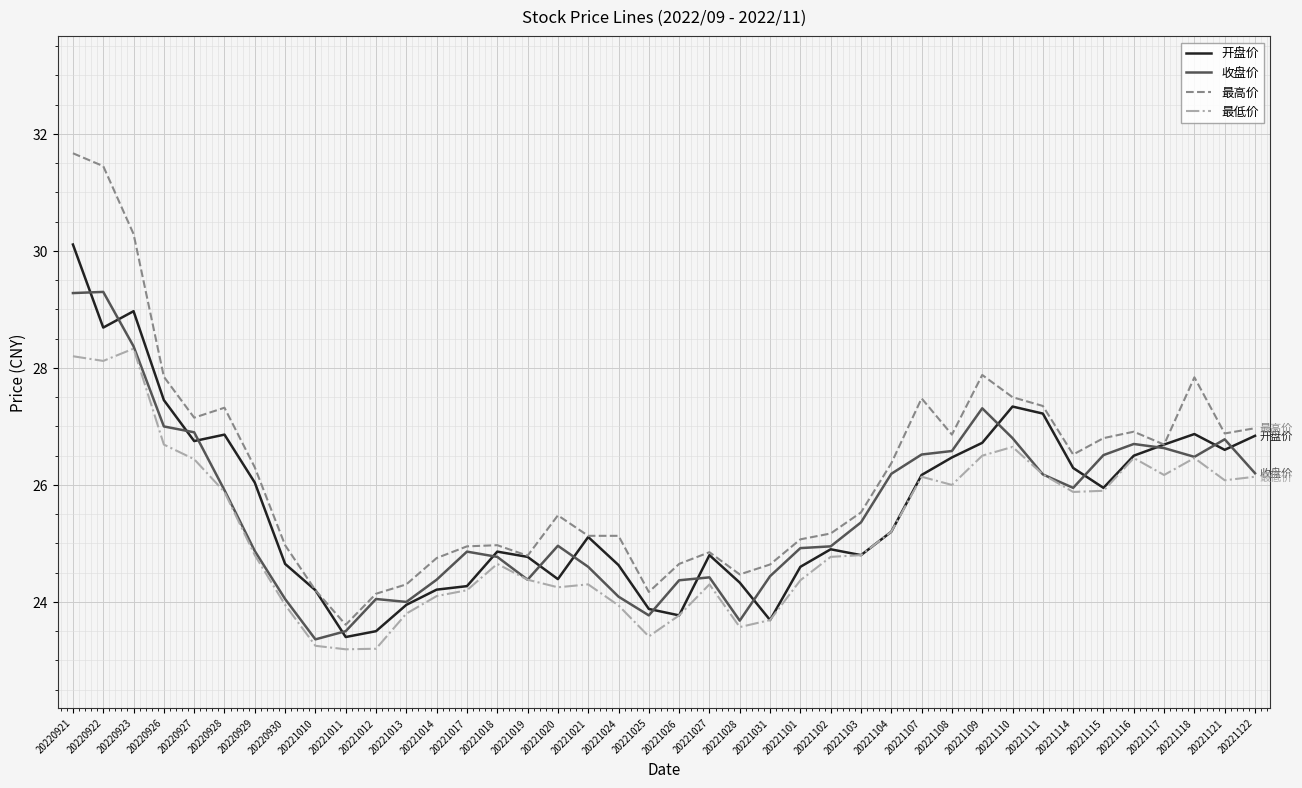

List the series in order of their peak value, lowest first.

最低价, 收盘价, 开盘价, 最高价